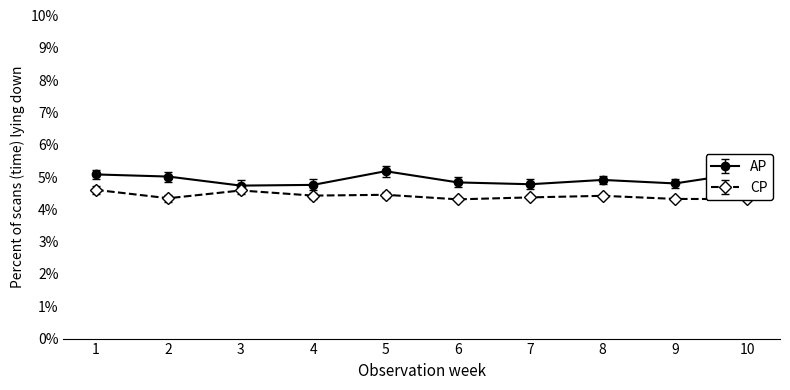

Is this an area chart (filled region under the line)?

No